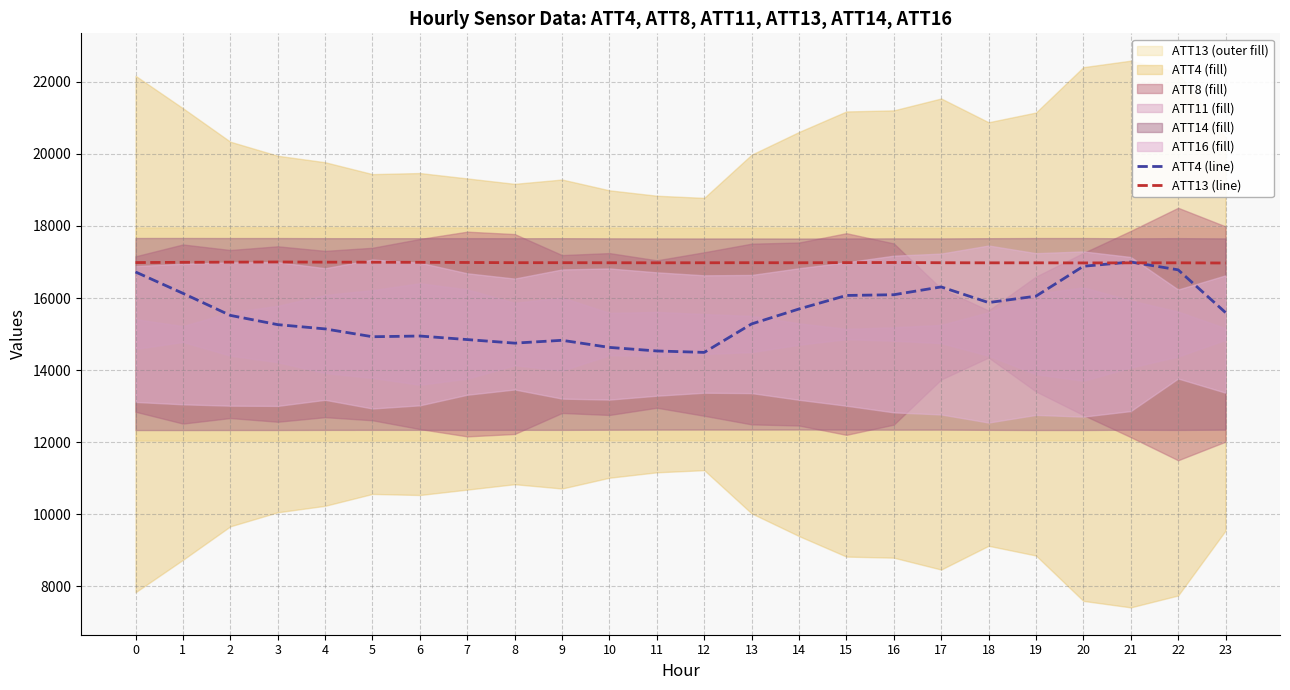

How many values in the ATT13 (line) series are below 16980?

11